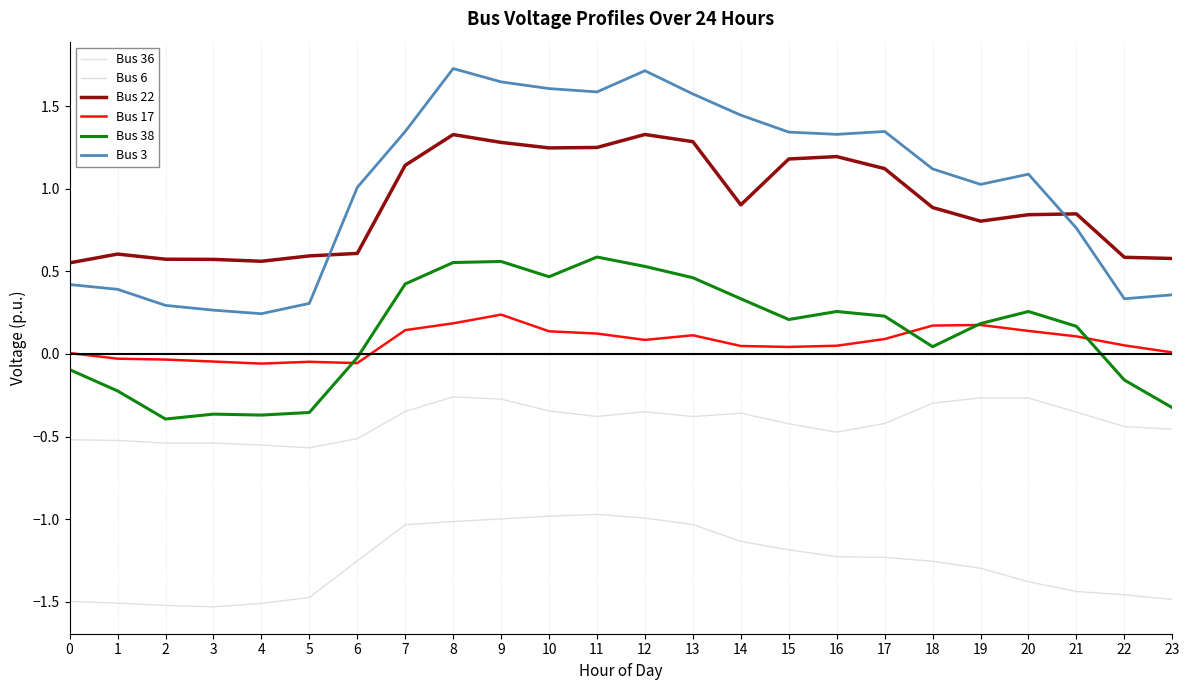

List the labels in order of Bus 6 value, largest first.

11, 10, 12, 9, 8, 13, 7, 14, 15, 16, 17, 6, 18, 19, 20, 21, 22, 5, 23, 0, 1, 4, 2, 3